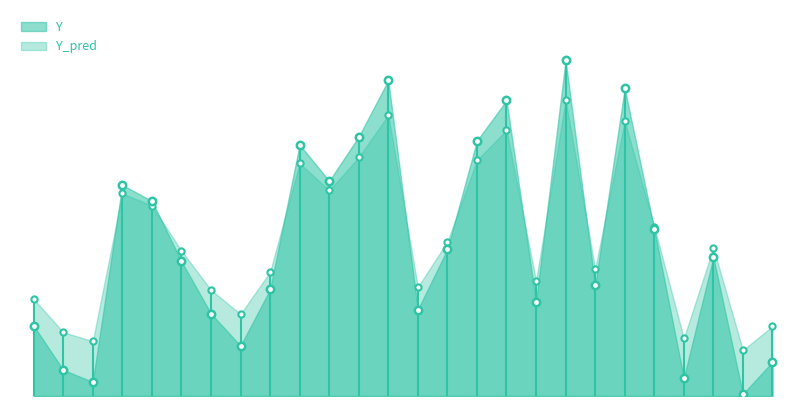

Which series reaches the minimum Y coordinate?

Y